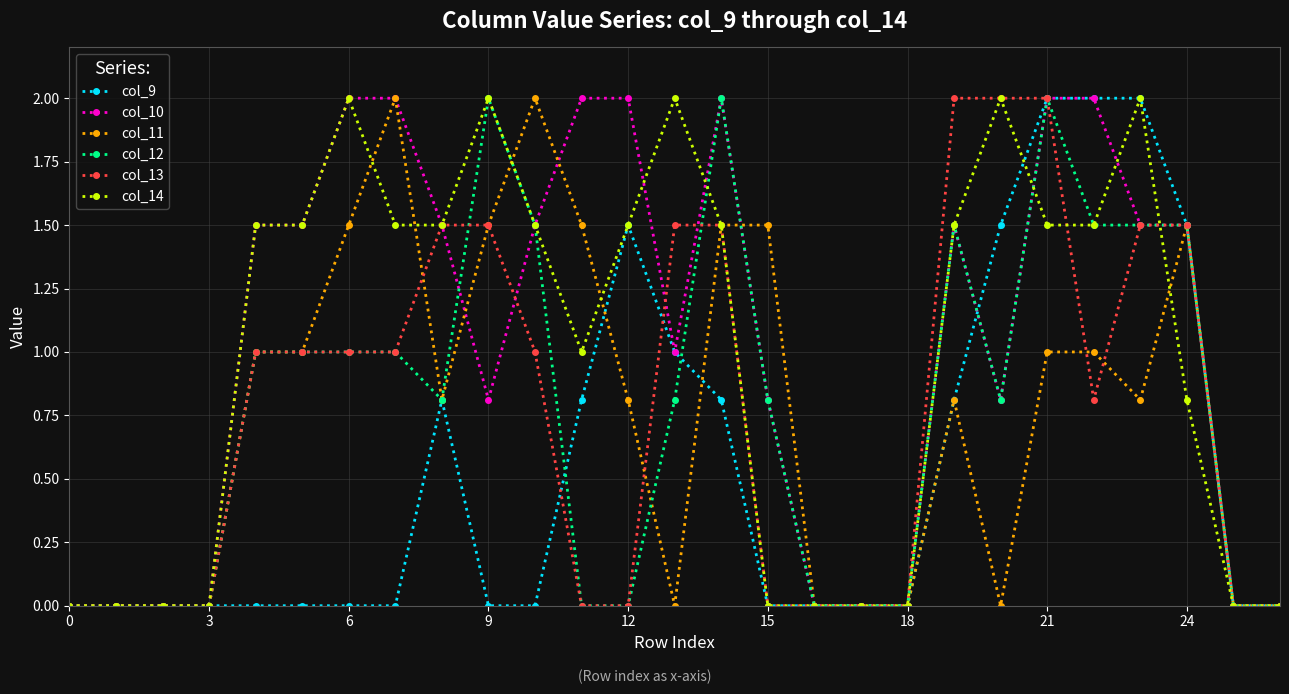

What is the maximum value shown in the chart?

2.0